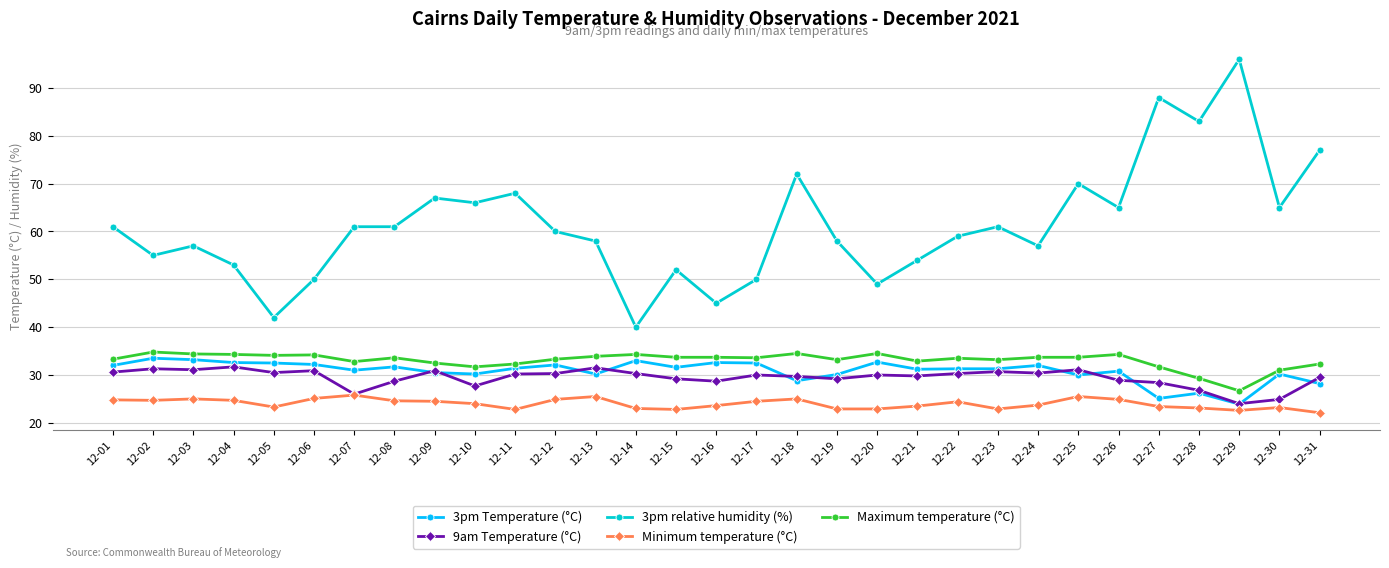

At which label does 9am Temperature (°C) first exceed 30?

12-01